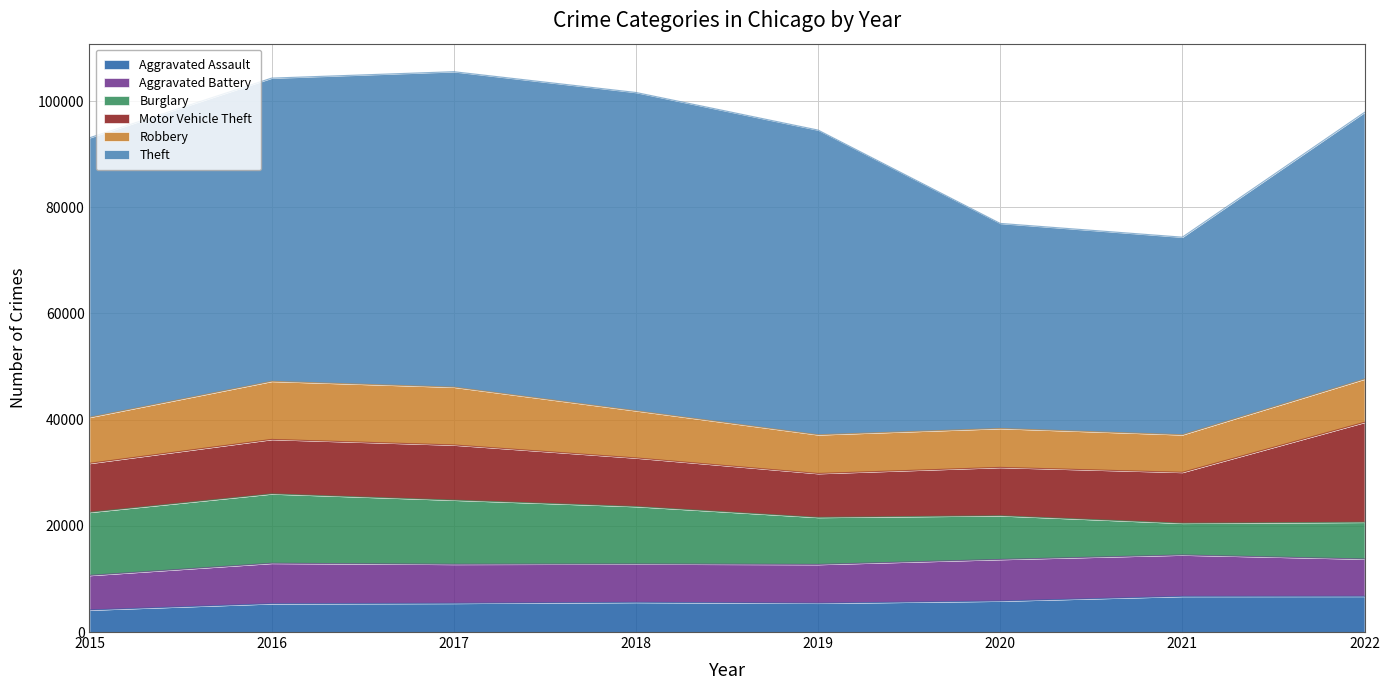

The Burglary series shows 4750 at 2020. True or false?

False